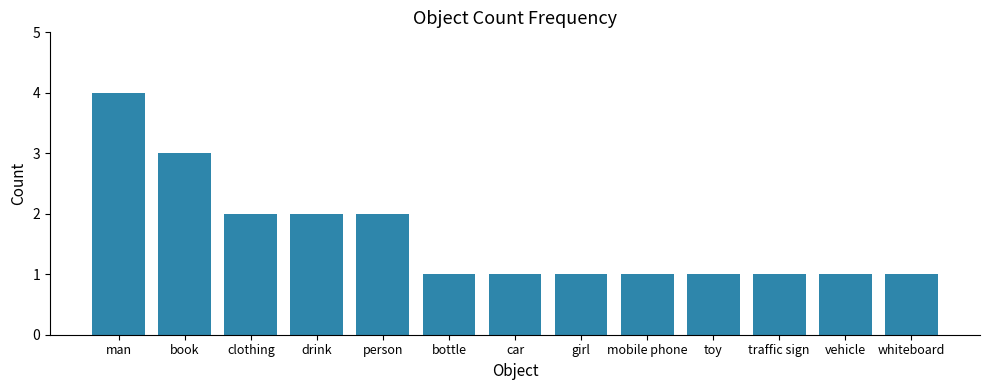

At which category does the chart reach its peak across all series?

man